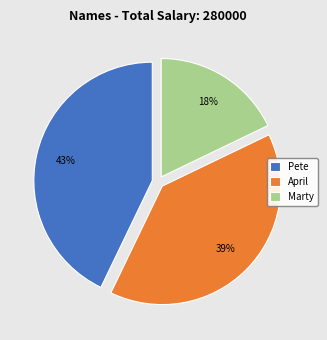

Is Marty the majority of the pie?

No